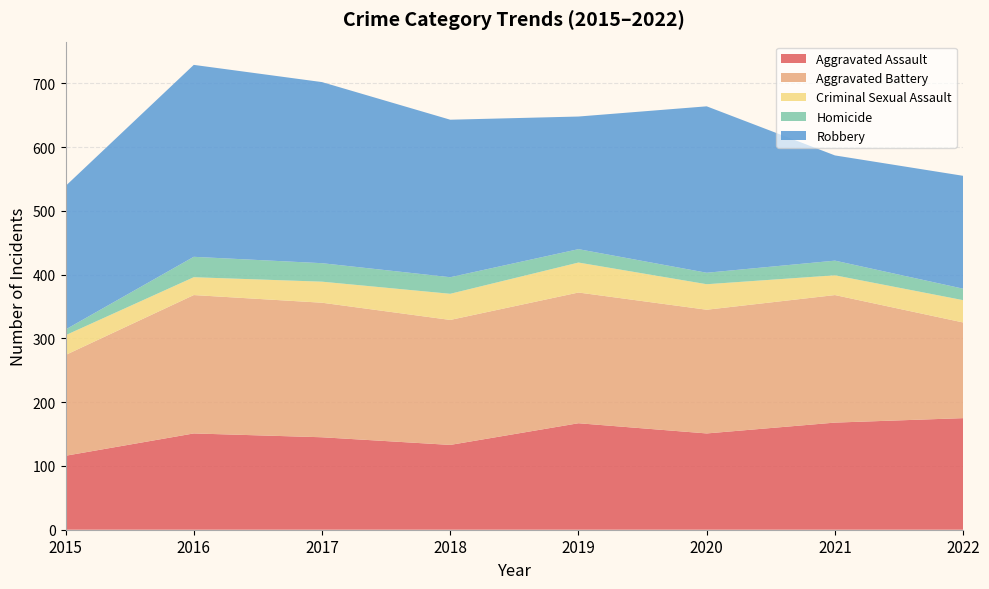

Reading left to right, what are all the values shown in this chart?

Aggravated Assault: 2015=116	2016=151	2017=145	2018=133	2019=167	2020=151	2021=168	2022=175
Aggravated Battery: 2015=158	2016=217	2017=211	2018=196	2019=205	2020=194	2021=200	2022=150
Criminal Sexual Assault: 2015=31	2016=28	2017=33	2018=41	2019=47	2020=40	2021=31	2022=35
Homicide: 2015=9	2016=32	2017=29	2018=26	2019=21	2020=18	2021=23	2022=18
Robbery: 2015=225	2016=301	2017=284	2018=247	2019=208	2020=261	2021=165	2022=177